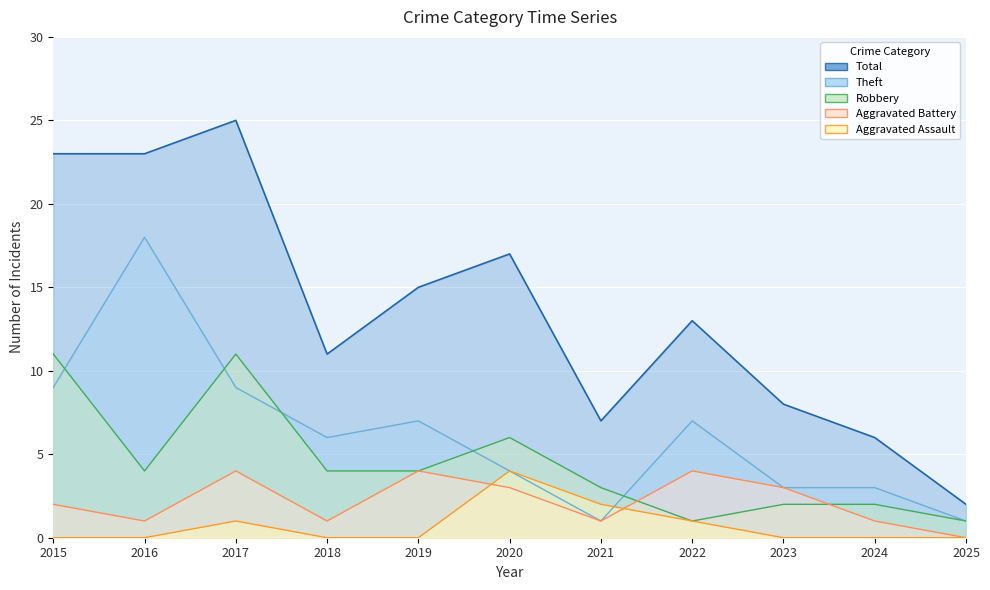

Which category has the lowest value across all series?

2015